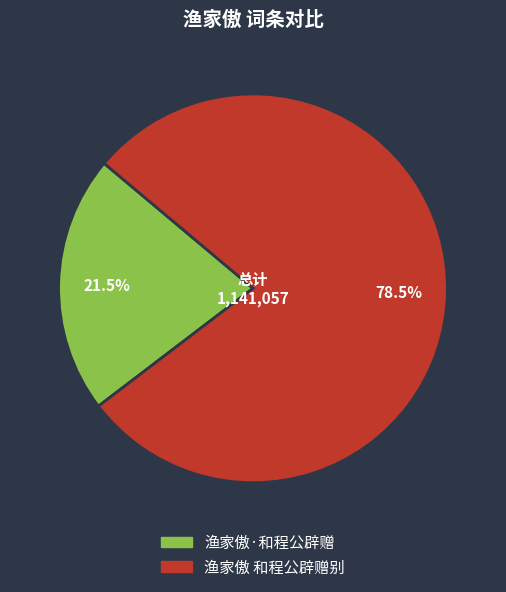

What is the smallest slice in the pie chart?

渔家傲·和程公辟赠